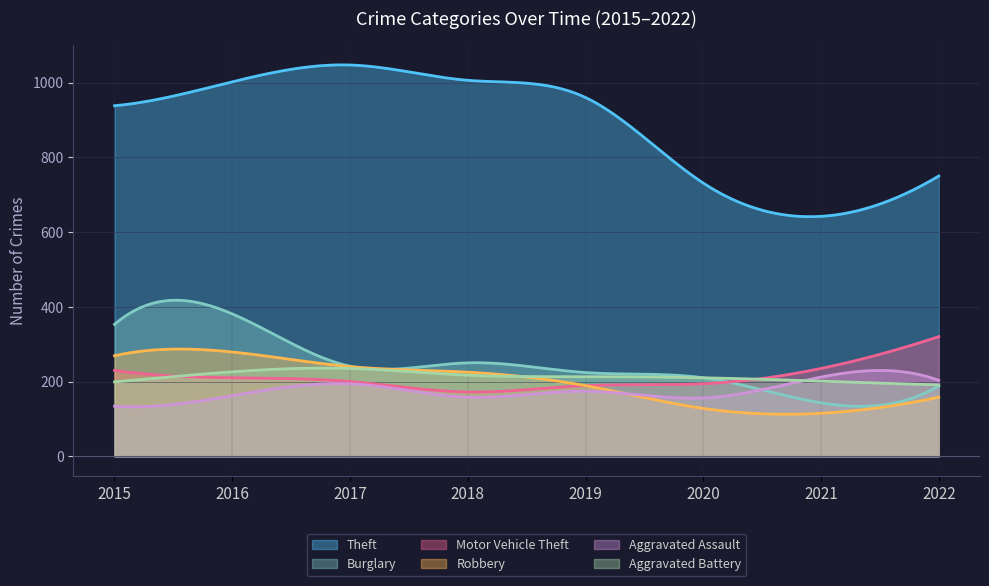

Reading right to left, extract all data points from this chart.

Theft: 2022=750	2021=642	2020=731	2019=960	2018=1006	2017=1047	2016=1002	2015=938
Burglary: 2022=188	2021=143	2020=210	2019=224	2018=250	2017=241	2016=381	2015=353
Motor Vehicle Theft: 2022=320	2021=235	2020=194	2019=189	2018=172	2017=200	2016=210	2015=230
Robbery: 2022=158	2021=115	2020=128	2019=189	2018=225	2017=240	2016=279	2015=269
Aggravated Assault: 2022=203	2021=212	2020=156	2019=174	2018=158	2017=194	2016=162	2015=134
Aggravated Battery: 2022=191	2021=201	2020=210	2019=213	2018=217	2017=235	2016=226	2015=199